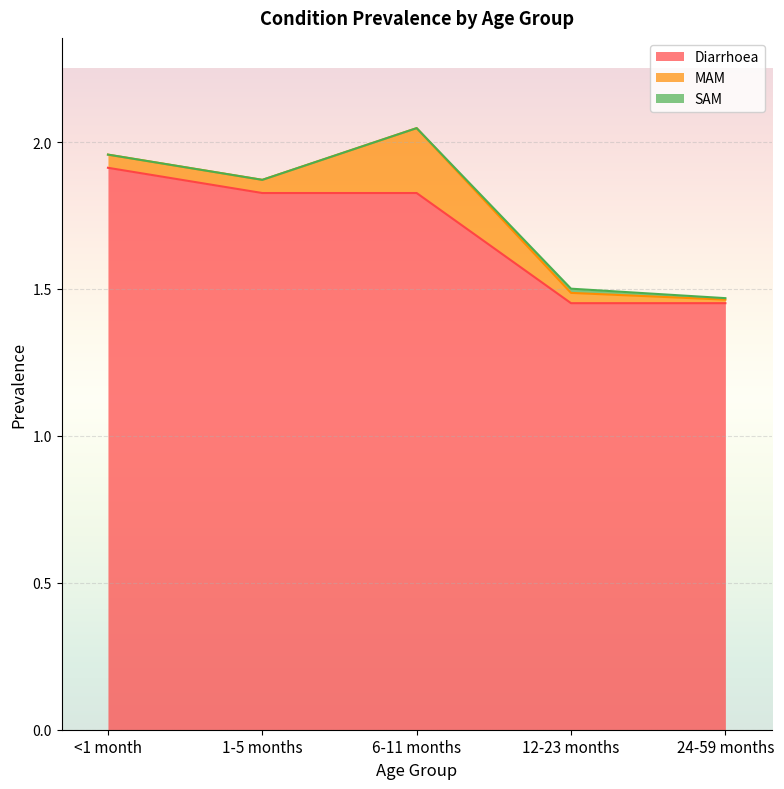

What is the label of the 4th point from the left?

12-23 months